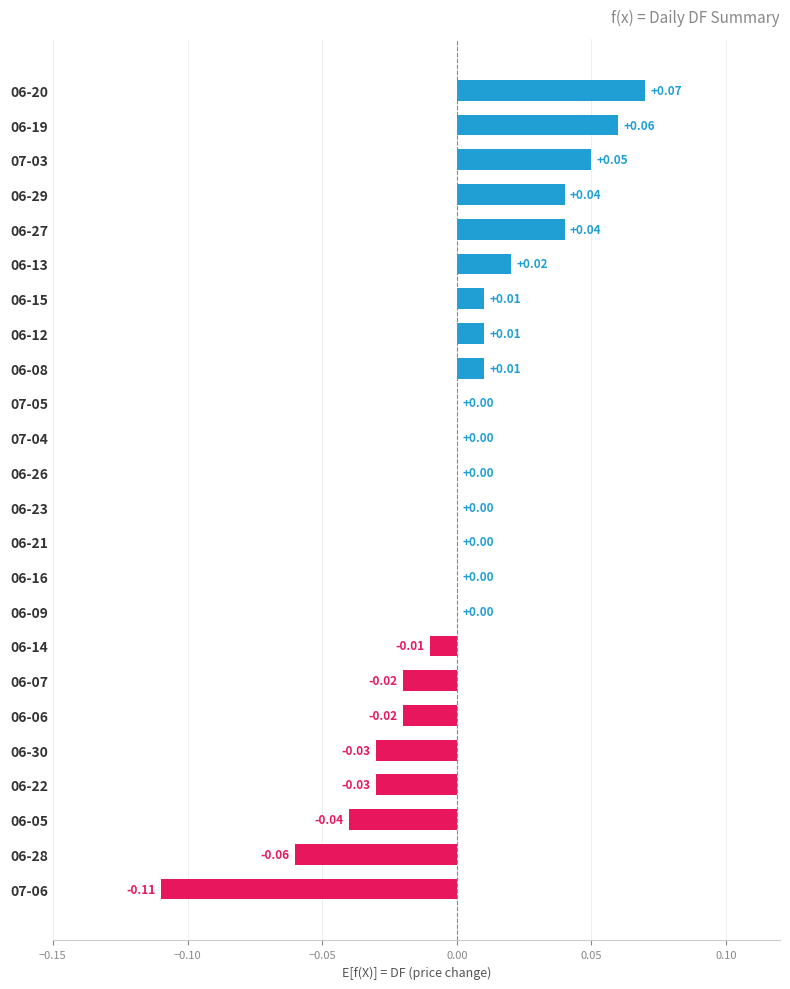

Between 06-05 and 06-22, which is larger?

06-22